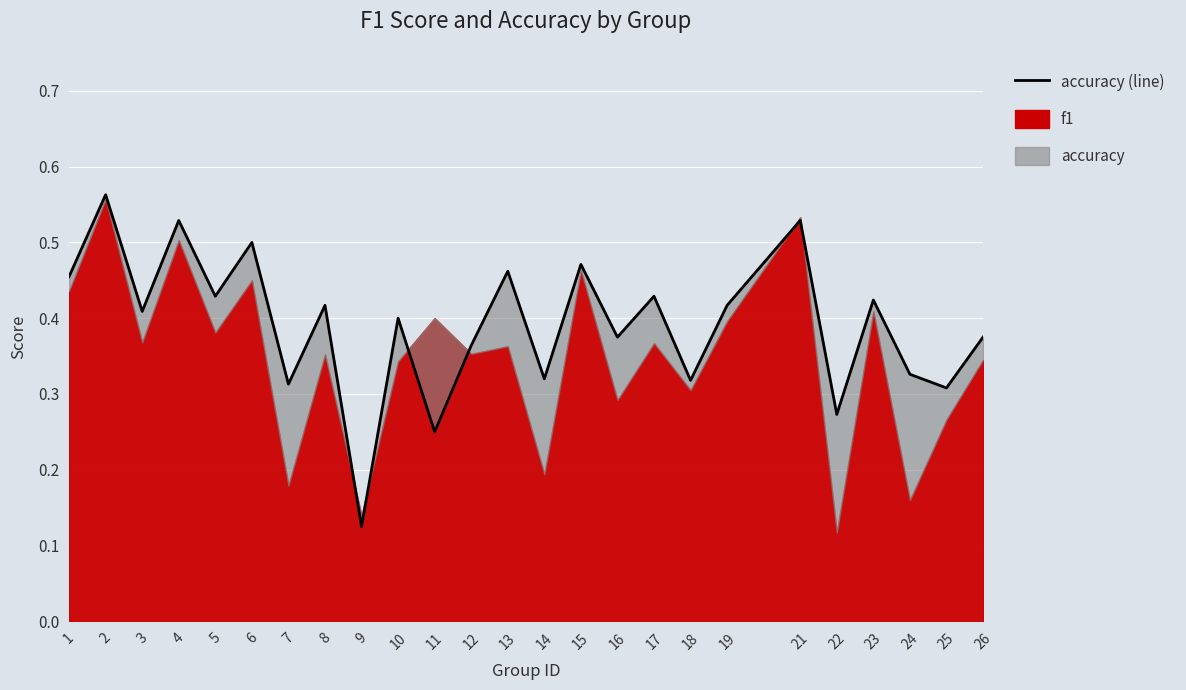

Reading right to left, list all the values displayed in this chart.

0.4	0.3	0.3	0.4	0.3	0.5	0.4	0.3	0.4	0.4	0.5	0.3	0.5	0.4	0.2	0.4	0.1	0.4	0.3	0.5	0.4	0.5	0.4	0.6	0.5